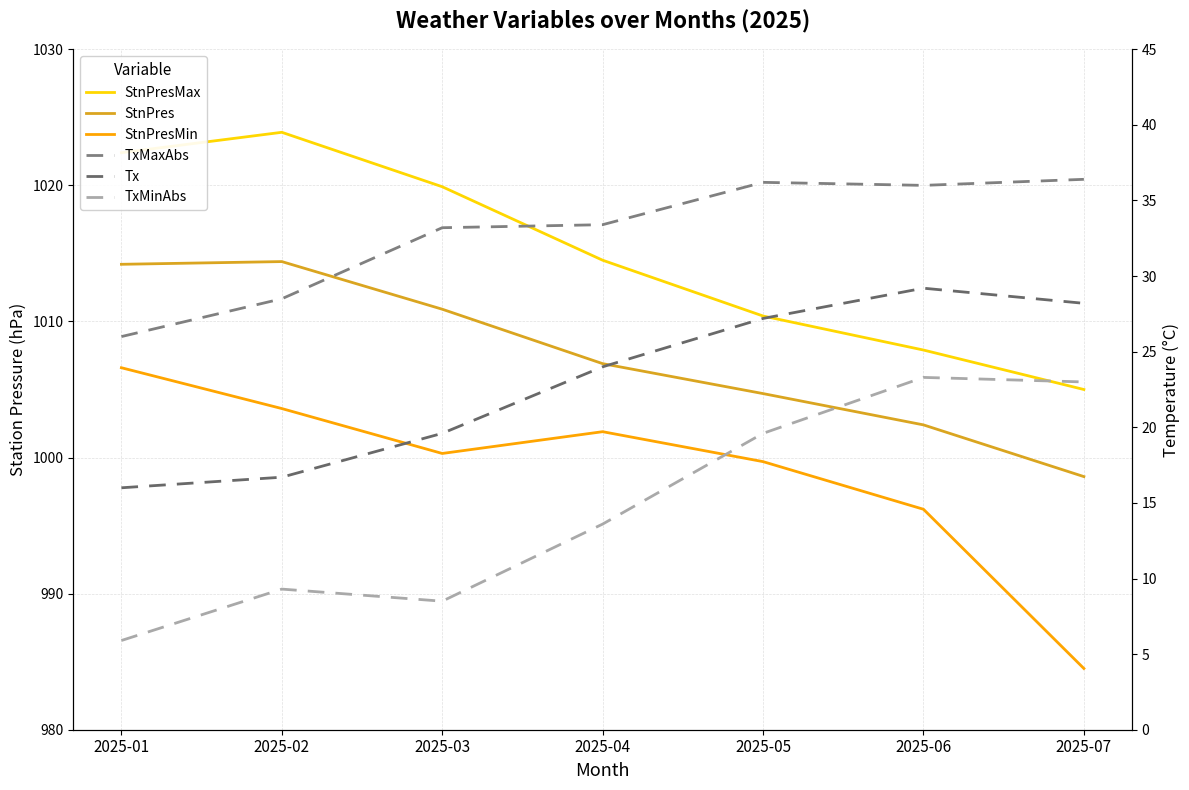

True or false: StnPres has more than 1 interior local peaks.

False